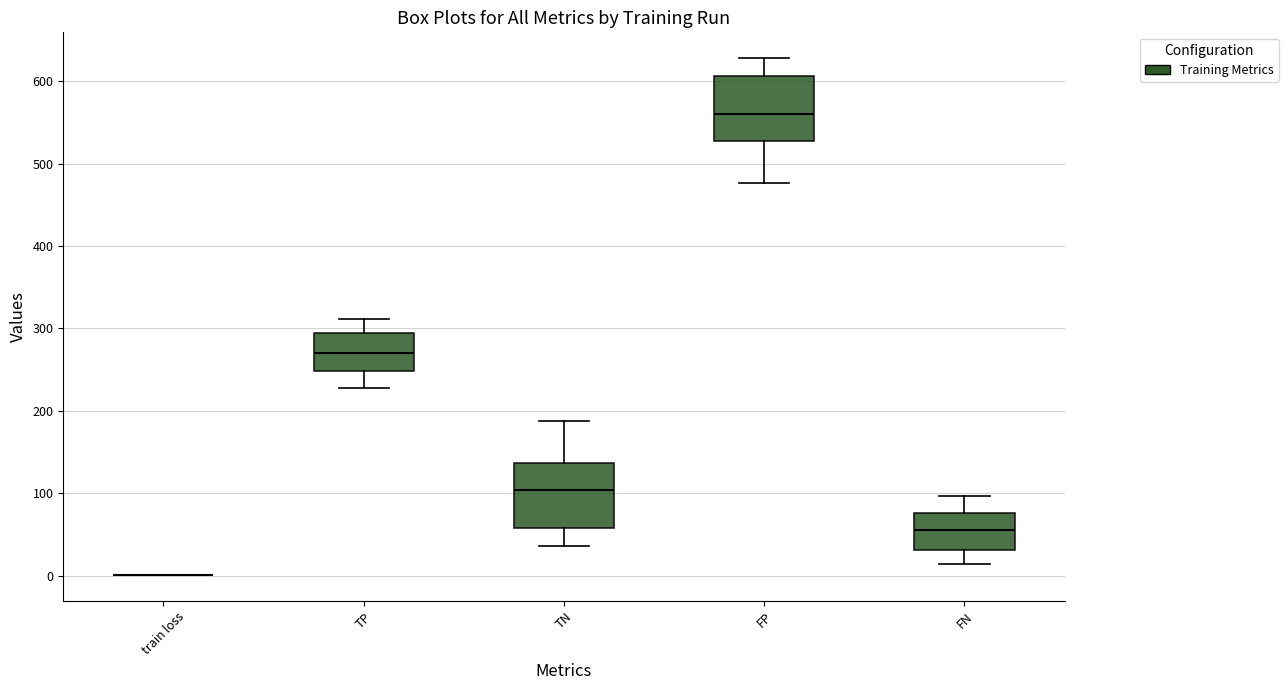

Where does the lower whisker of the box for TP end on the y-axis? The values are not printed on the chart, so give them approximately, as read against the axis.

230